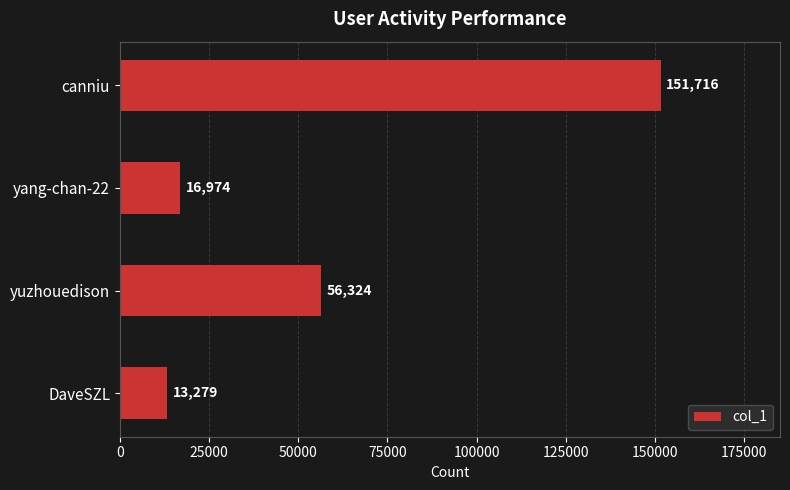

True or false: the data shows 88981 at yuzhouedison.

False